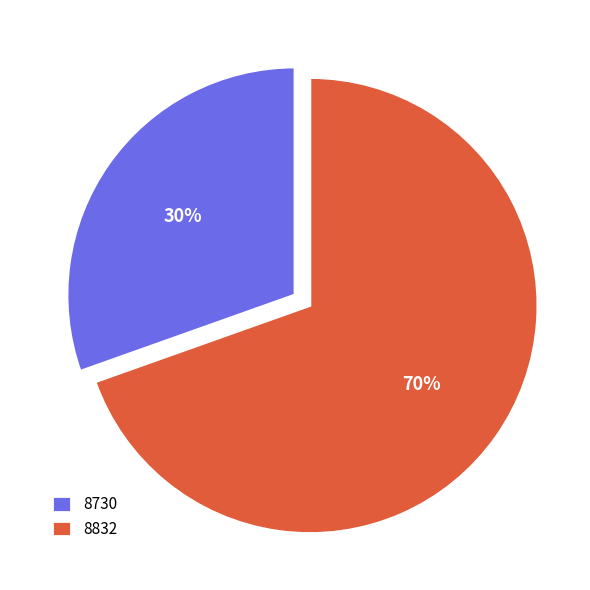

Do 8832 and 8730 together represent more than half of the pie?

Yes